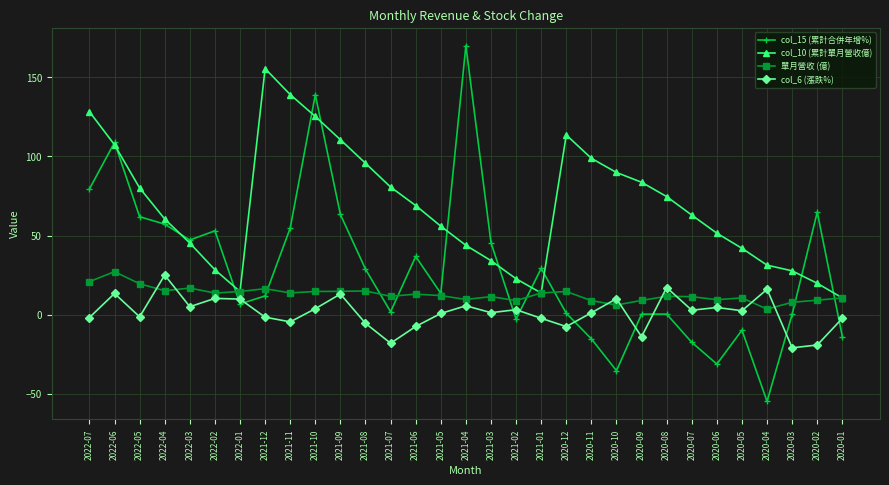

True or false: col_6 (漲跌%) and col_10 (累計單月營收億) intersect in this chart.

False